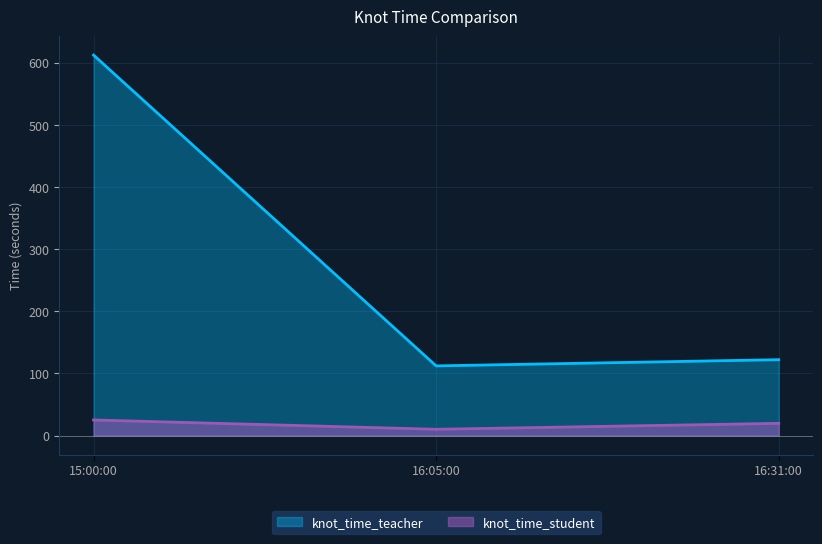

Rank the series by their average value, from highest to lowest.

knot_time_teacher, knot_time_student